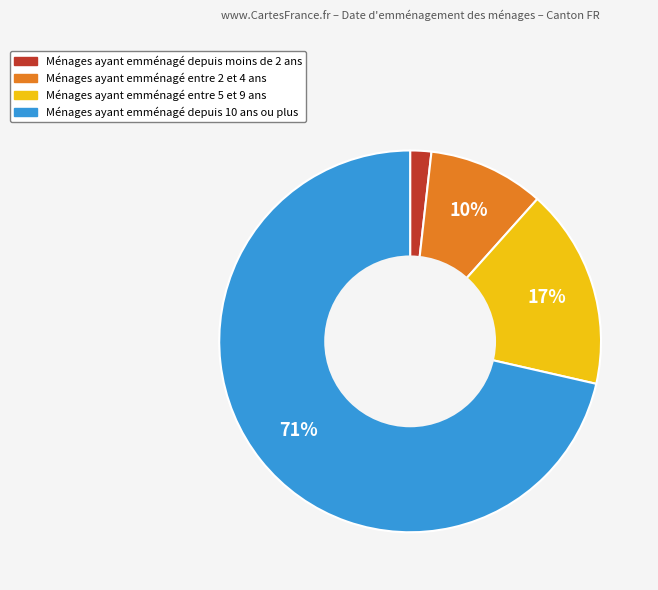

To the nearest percent, what is the average slice percentage?

25%